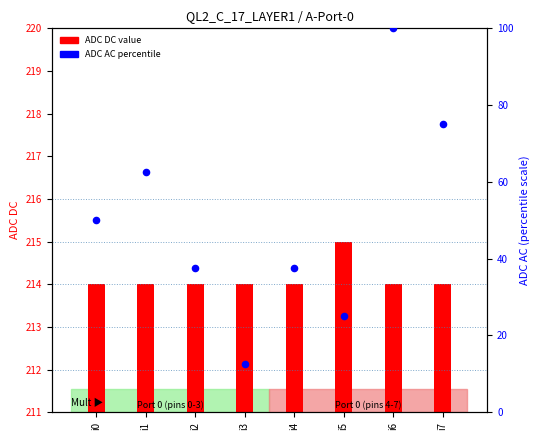

What are all the series names shown in the legend?

ADC DC, ADC AC percentile